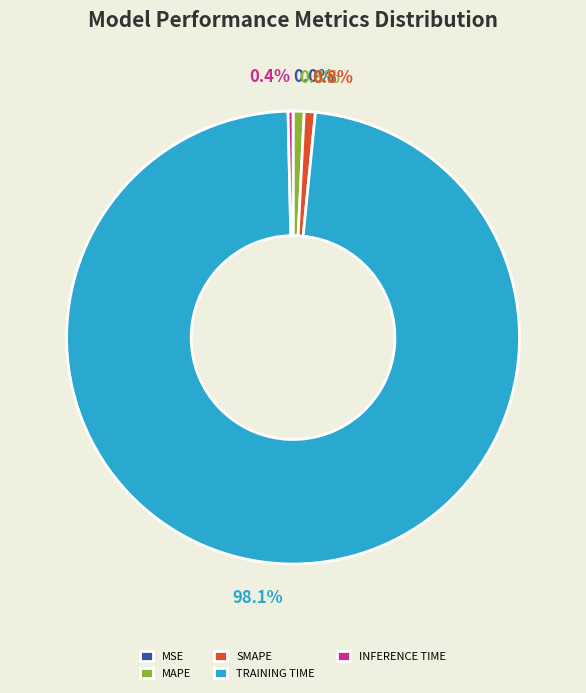

Which category has the biggest portion of the pie?

TRAINING TIME